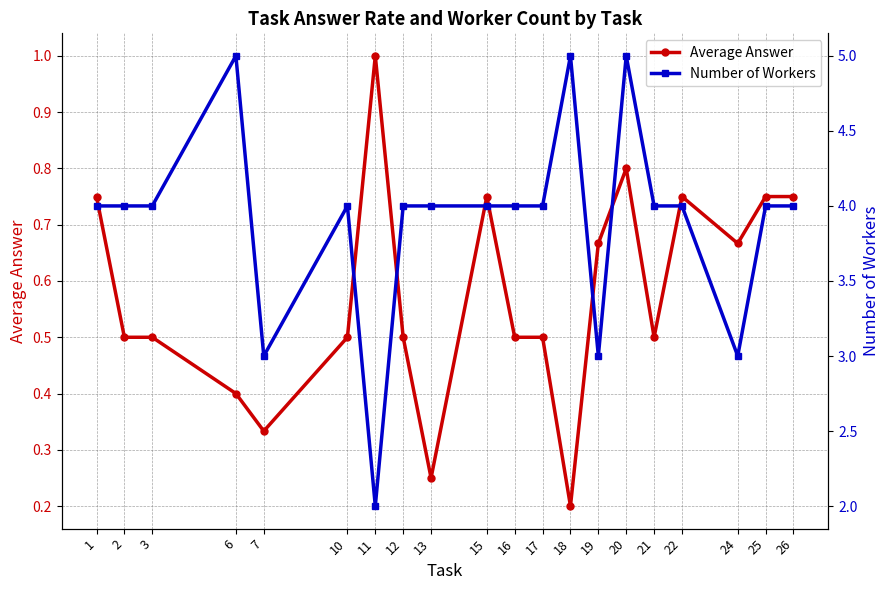

At which label does Number of Workers first exceed 4?

6